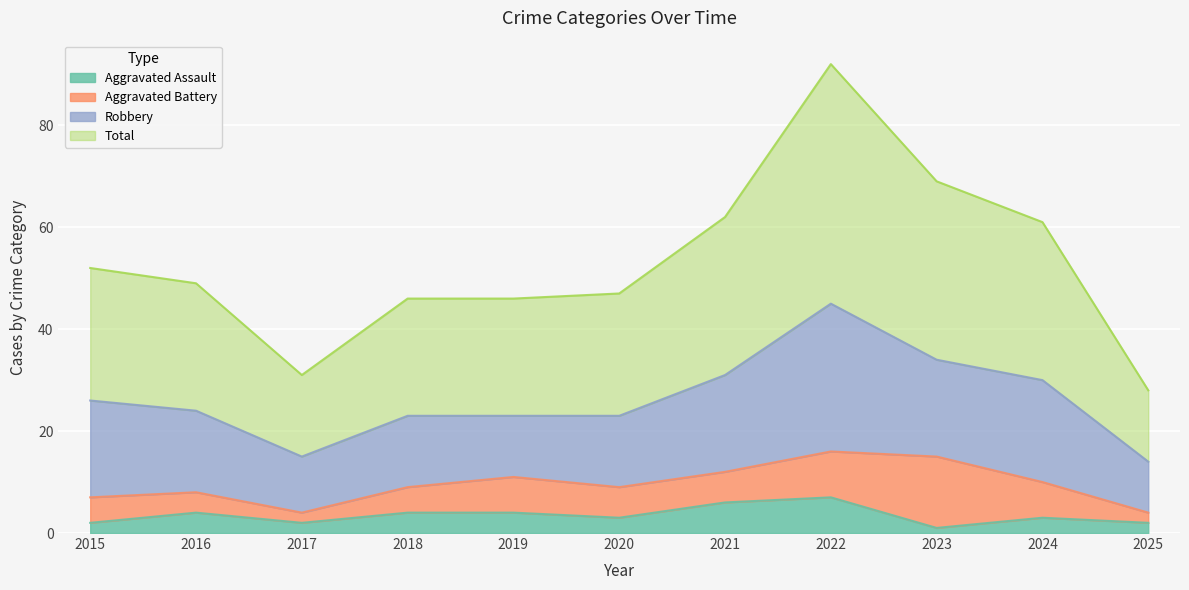

What is the highest value of the Aggravated Assault series?

7